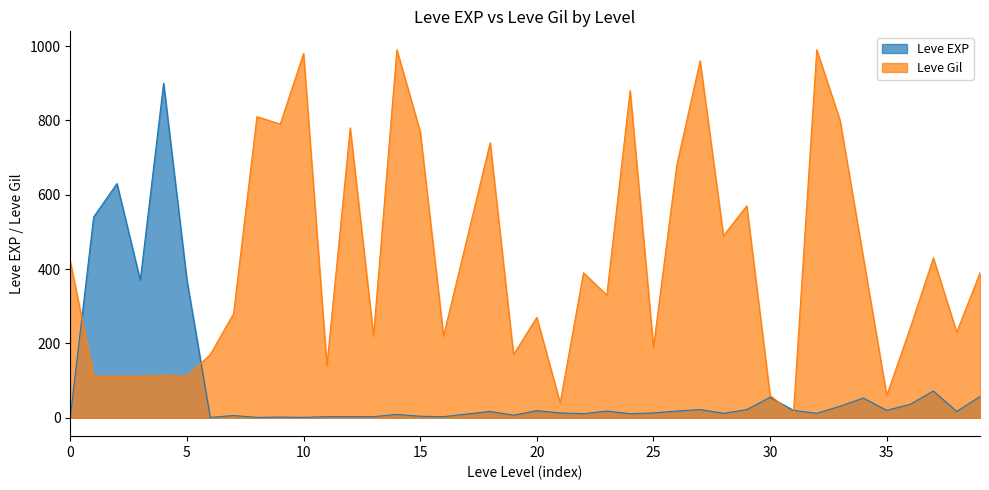

How many interior local valleys does the Leve Gil series have?

13